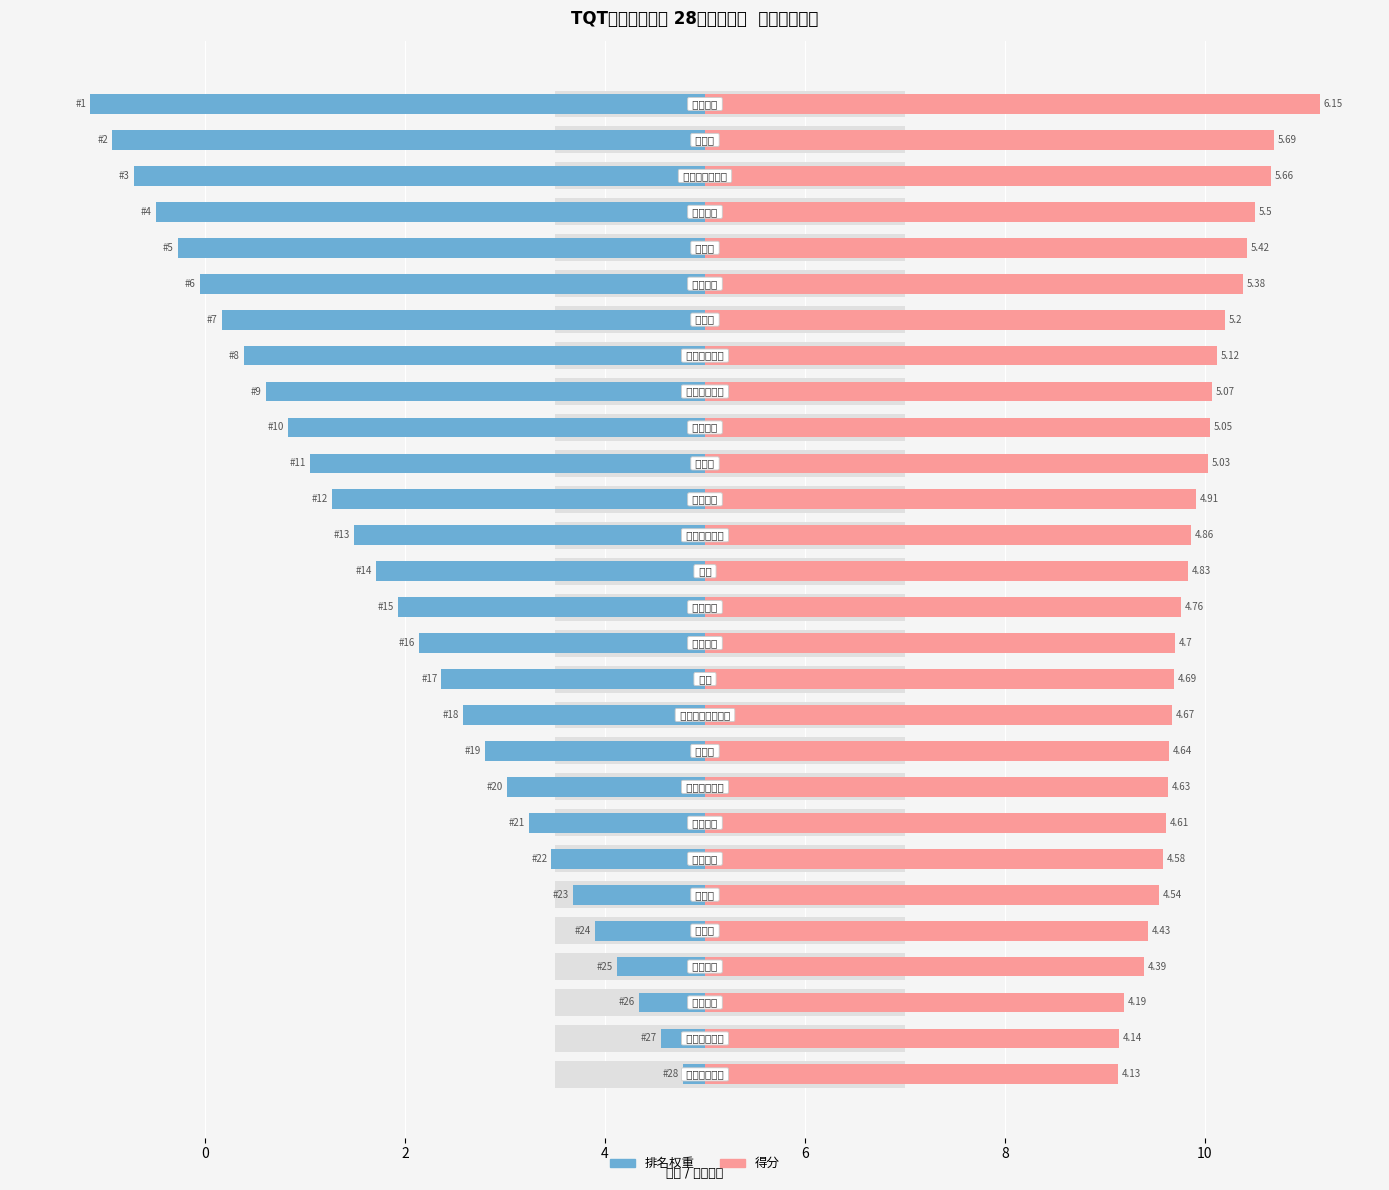

Is the value of 得分 at 21 greater than the value of 排名权重 at 20?

Yes